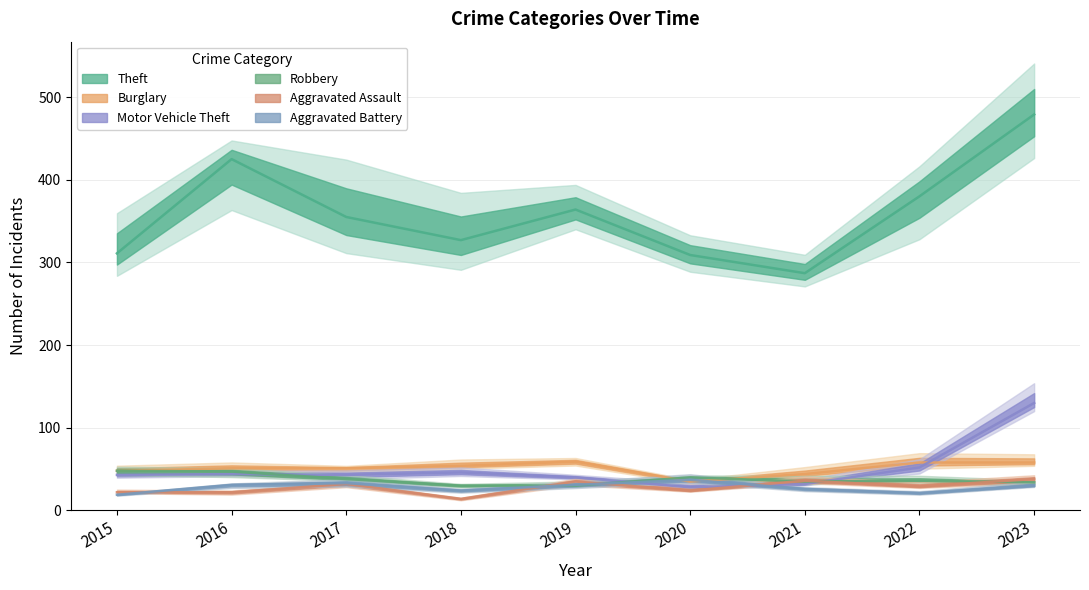

How many categories are shown in the chart?

9